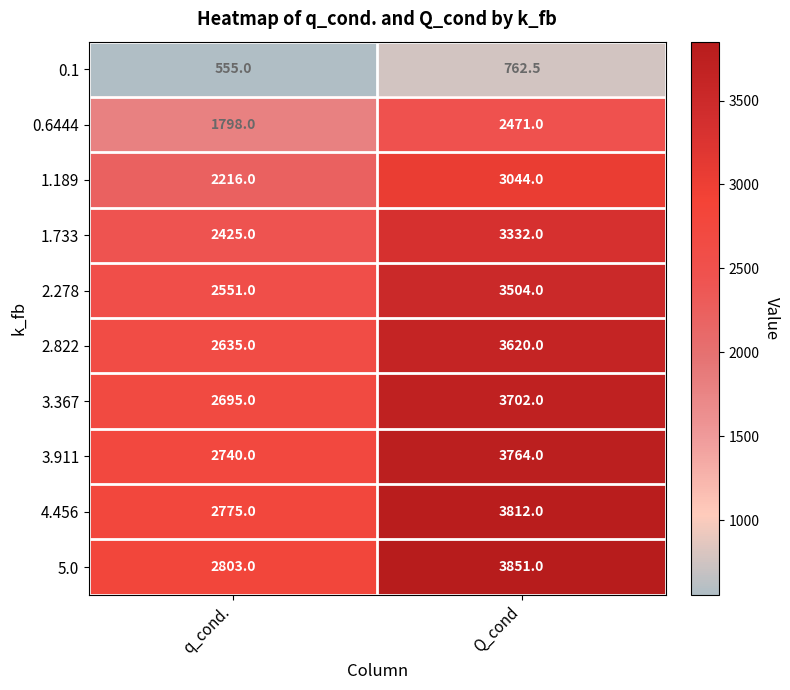

Reading left to right, transcribe all the data shown in this chart.

0.1: q_cond.=555.0	Q_cond=762.5
0.6444: q_cond.=1798.0	Q_cond=2471.0
1.189: q_cond.=2216.0	Q_cond=3044.0
1.733: q_cond.=2425.0	Q_cond=3332.0
2.278: q_cond.=2551.0	Q_cond=3504.0
2.822: q_cond.=2635.0	Q_cond=3620.0
3.367: q_cond.=2695.0	Q_cond=3702.0
3.911: q_cond.=2740.0	Q_cond=3764.0
4.456: q_cond.=2775.0	Q_cond=3812.0
5.0: q_cond.=2803.0	Q_cond=3851.0